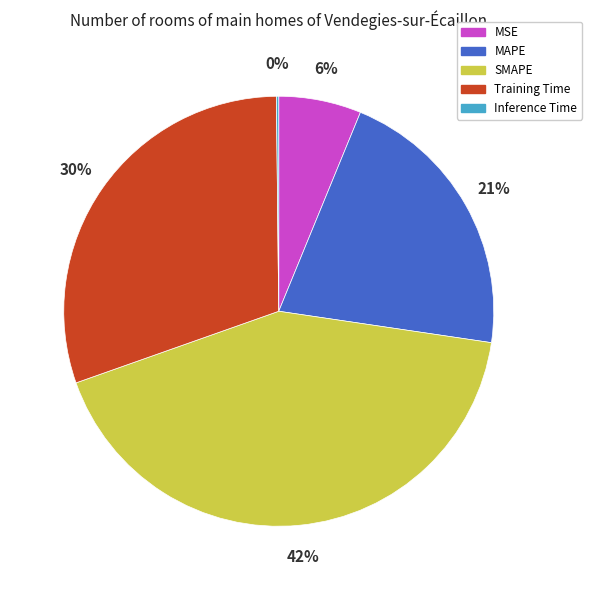

Which slice is the largest?

SMAPE